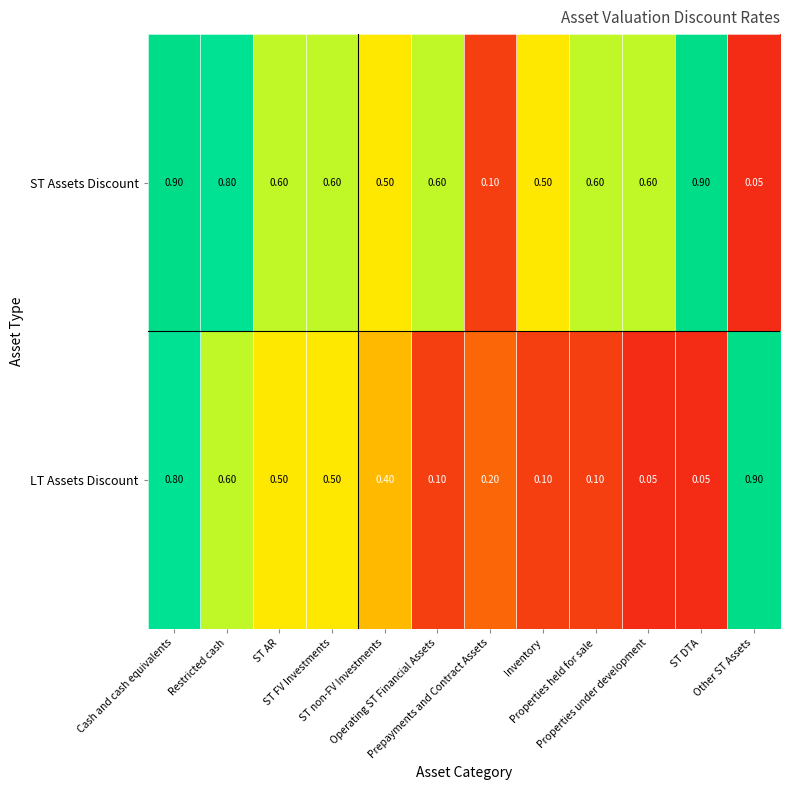

Rank the series by their average value, from highest to lowest.

ST Assets Discount, LT Assets Discount